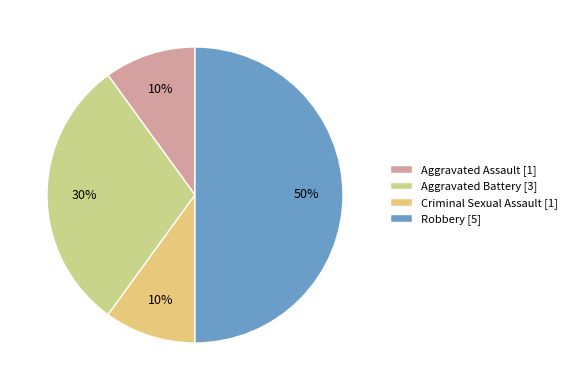

What is the change in value from Aggravated Battery to Robbery?

+2